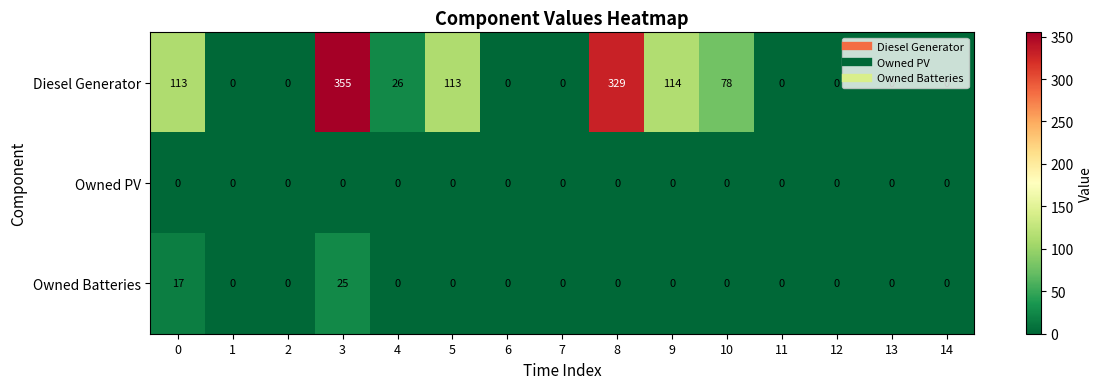

How many data points does each series have?

15